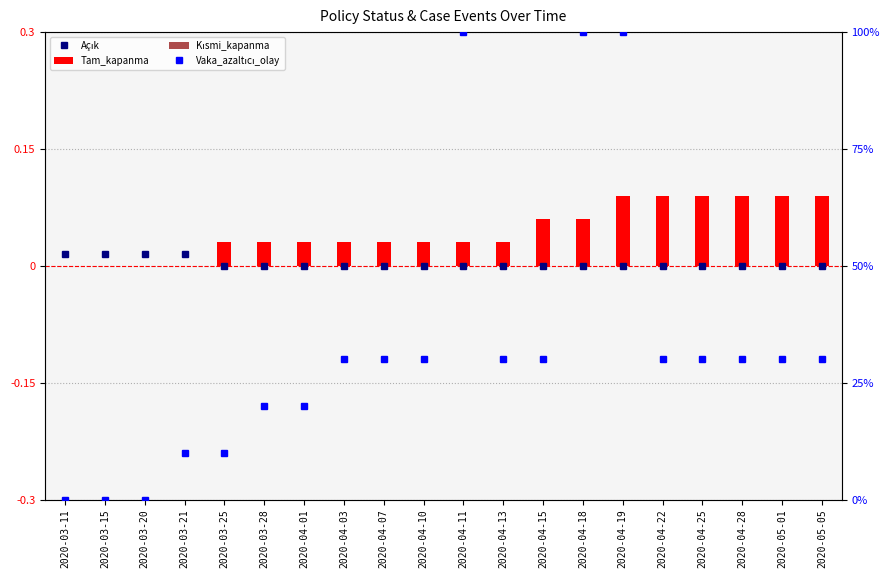

Reading left to right, extract all data points from this chart.

Açık: 2020-03-11=0.0	2020-03-15=0.0	2020-03-20=0.0	2020-03-21=0.0	2020-03-25=0.0	2020-03-28=0.0	2020-04-01=0.0	2020-04-03=0.0	2020-04-07=0.0	2020-04-10=0.0	2020-04-11=0.0	2020-04-13=0.0	2020-04-15=0.0	2020-04-18=0.0	2020-04-19=0.0	2020-04-22=0.0	2020-04-25=0.0	2020-04-28=0.0	2020-05-01=0.0	2020-05-05=0.0
Tam_kapanma: 2020-03-11=0.0	2020-03-15=0.0	2020-03-20=0.0	2020-03-21=0.0	2020-03-25=0.0	2020-03-28=0.0	2020-04-01=0.0	2020-04-03=0.0	2020-04-07=0.0	2020-04-10=0.0	2020-04-11=0.0	2020-04-13=0.0	2020-04-15=0.1	2020-04-18=0.1	2020-04-19=0.1	2020-04-22=0.1	2020-04-25=0.1	2020-04-28=0.1	2020-05-01=0.1	2020-05-05=0.1
Kısmi_kapanma: 2020-03-11=0.0	2020-03-15=0.0	2020-03-20=0.0	2020-03-21=0.0	2020-03-25=0.0	2020-03-28=0.0	2020-04-01=0.0	2020-04-03=0.0	2020-04-07=0.0	2020-04-10=0.0	2020-04-11=0.0	2020-04-13=0.0	2020-04-15=0.0	2020-04-18=0.0	2020-04-19=0.0	2020-04-22=0.0	2020-04-25=0.0	2020-04-28=0.0	2020-05-01=0.0	2020-05-05=0.0
Vaka_azaltıcı_olay: 2020-03-11=0.0	2020-03-15=0.0	2020-03-20=0.0	2020-03-21=10.0	2020-03-25=10.0	2020-03-28=20.0	2020-04-01=20.0	2020-04-03=30.0	2020-04-07=30.0	2020-04-10=30.0	2020-04-11=100.0	2020-04-13=30.0	2020-04-15=30.0	2020-04-18=100.0	2020-04-19=100.0	2020-04-22=30.0	2020-04-25=30.0	2020-04-28=30.0	2020-05-01=30.0	2020-05-05=30.0